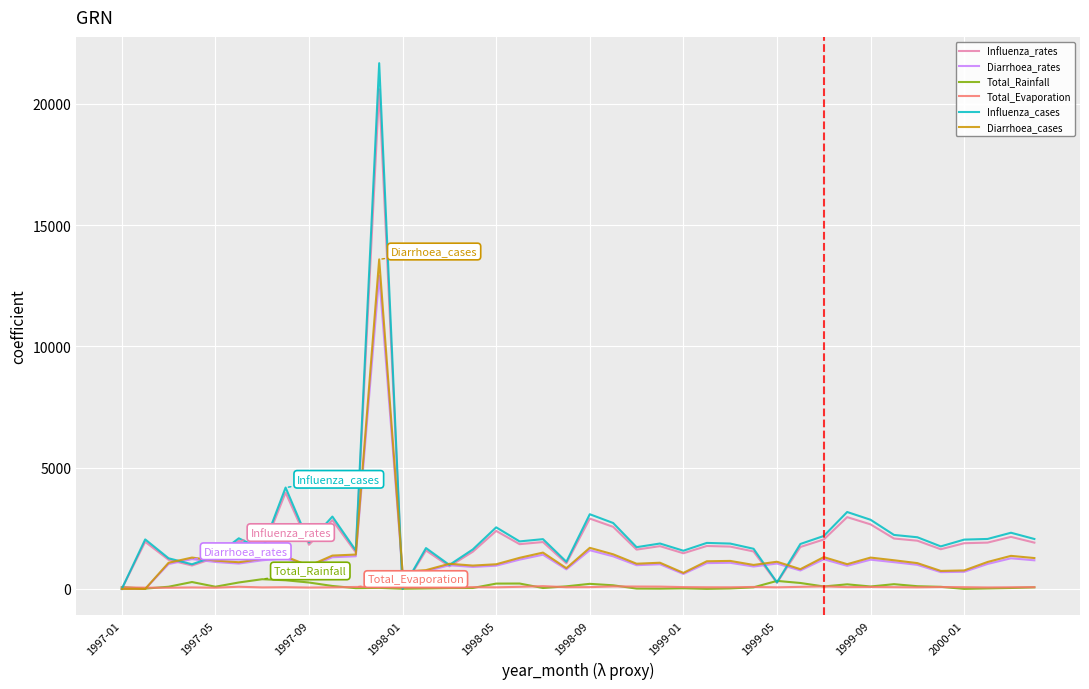

What is the highest value of the Diarrhoea_rates series?

12912.0